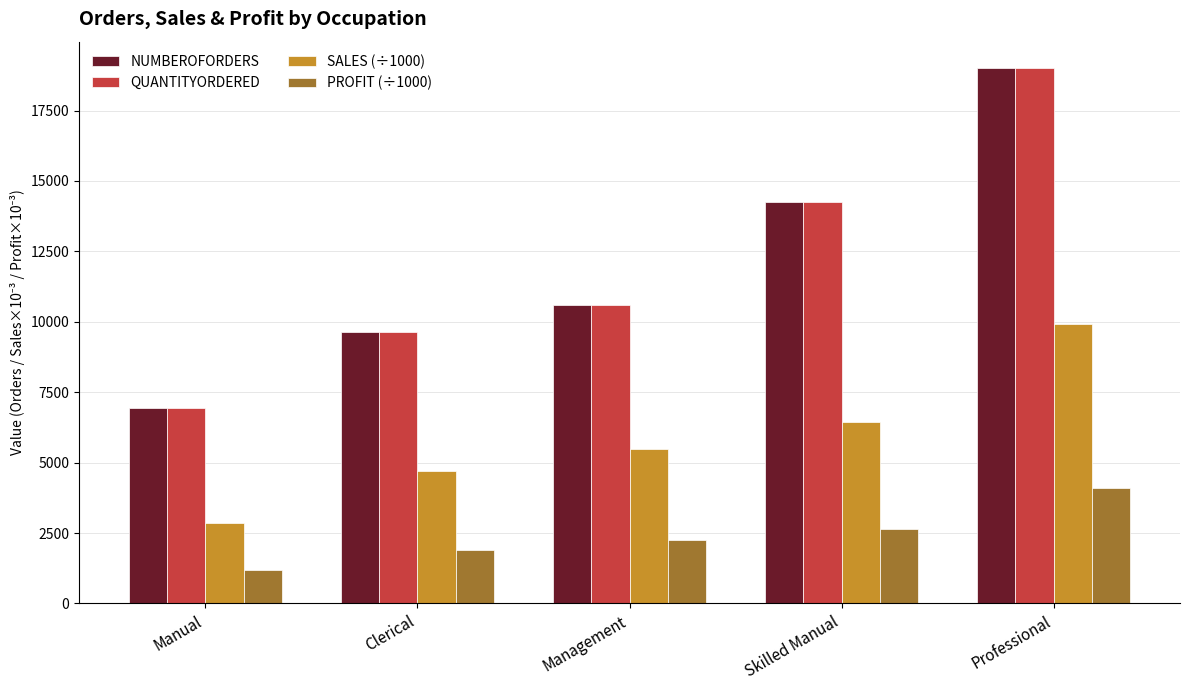

Reading left to right, what are all the values shown in this chart?

NUMBEROFORDERS: Manual=6924.0	Clerical=9624.0	Management=10594.0	Skilled Manual=14261.0	Professional=18995.0
QUANTITYORDERED: Manual=6924.0	Clerical=9624.0	Management=10594.0	Skilled Manual=14261.0	Professional=18995.0
SALES (÷1000): Manual=2858.0	Clerical=4684.8	Management=5467.9	Skilled Manual=6440.1	Professional=9908.0
PROFIT (÷1000): Manual=1170.0	Clerical=1910.4	Management=2260.3	Skilled Manual=2640.5	Professional=4099.6